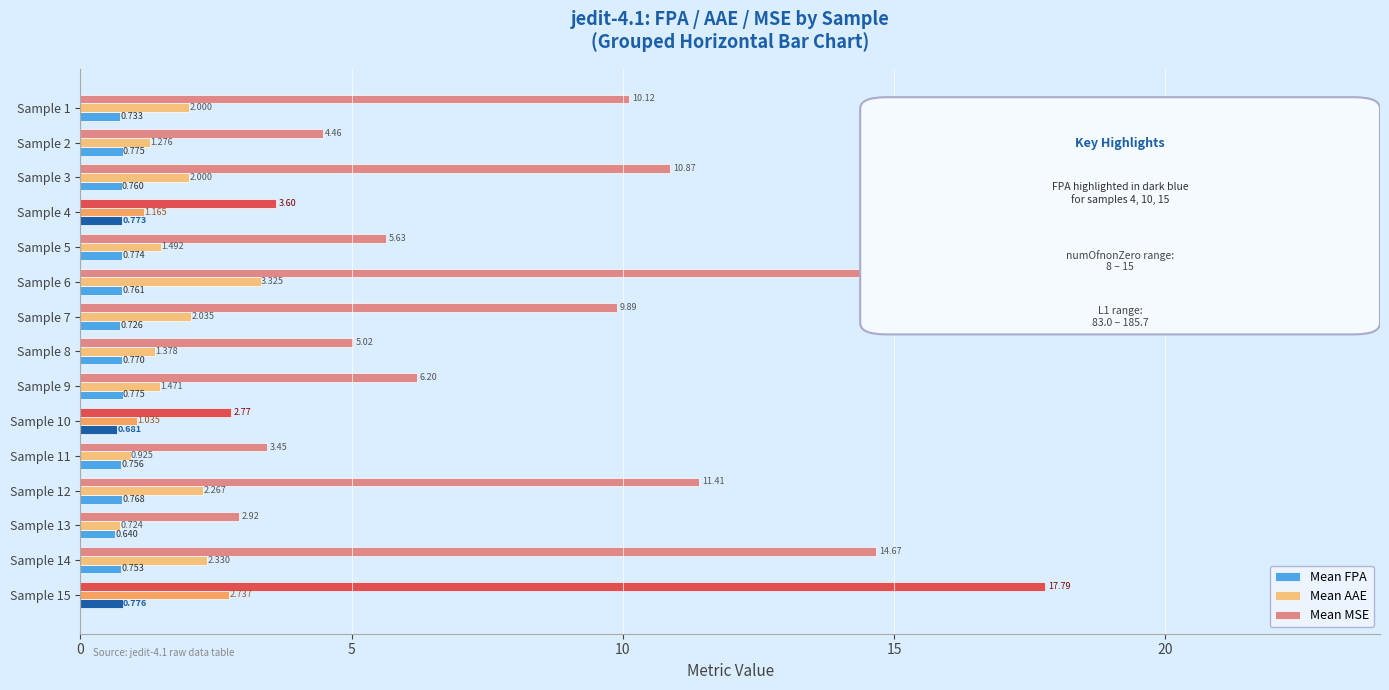

Which series changed the most between Sample 3 and Sample 4?

Mean MSE